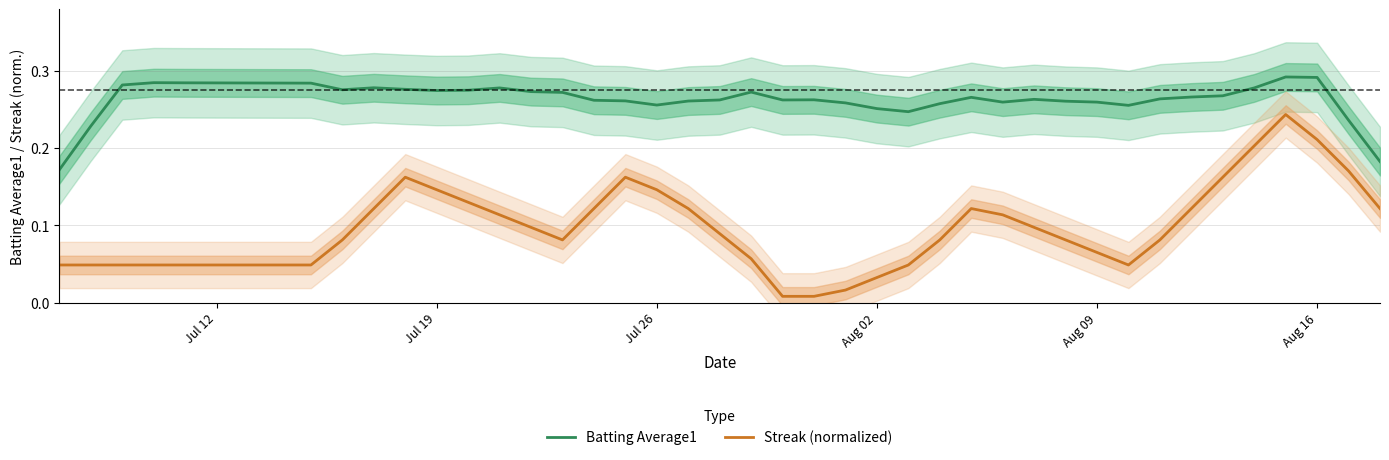

True or false: Batting Average1 and Streak (normalized) intersect in this chart.

False